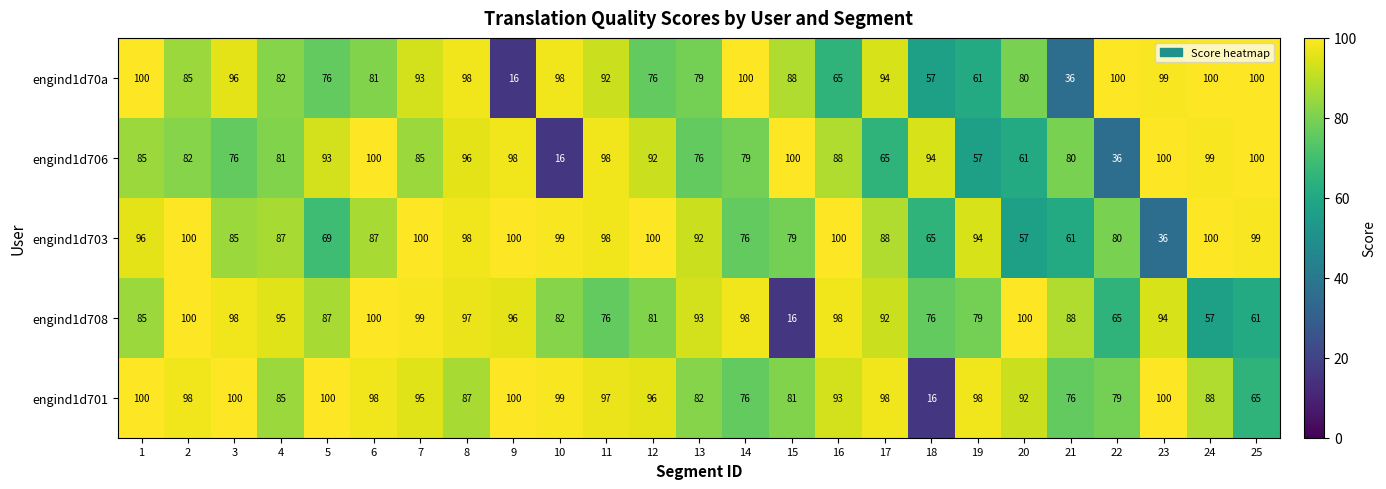

What is the average value of the engind1d706 series?

81